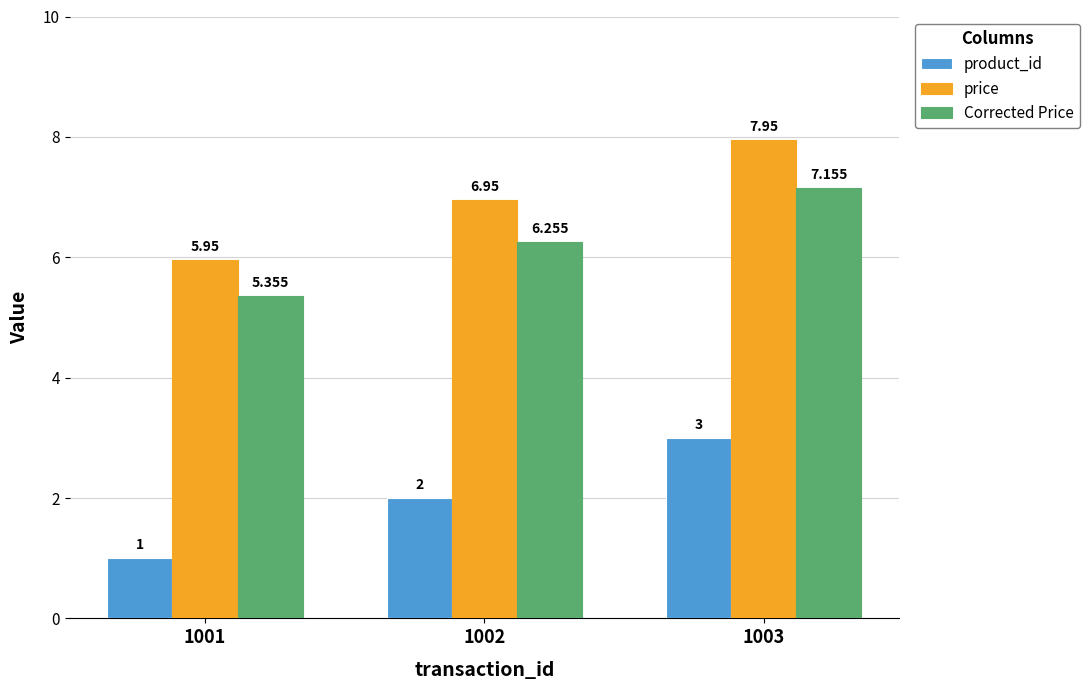

Is the value of price at 1003 greater than the value of Corrected Price at 1003?

Yes